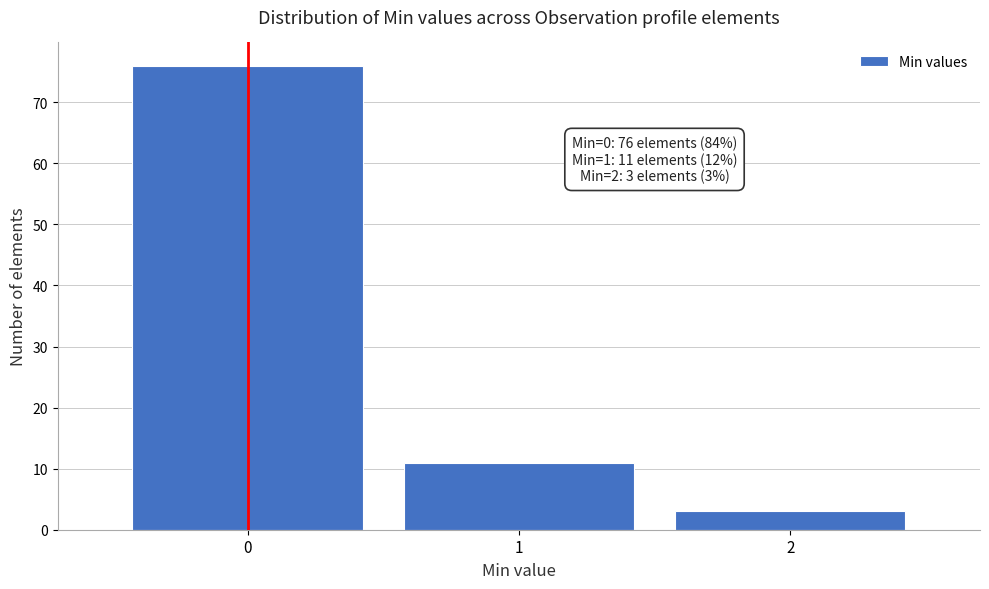

Which range on the x-axis has the tallest bar?

-0.5 to 0.5